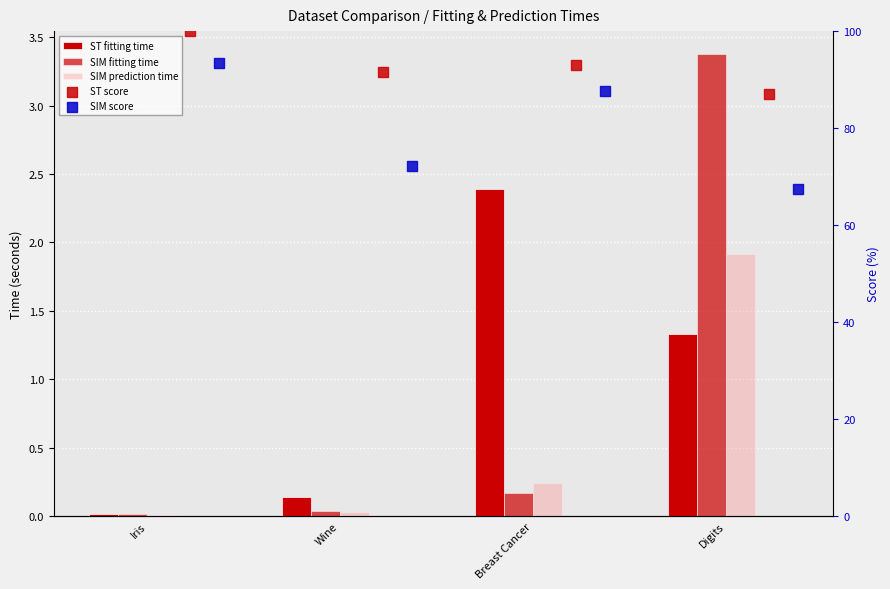

What is the total value across all series at Wine?

164.1